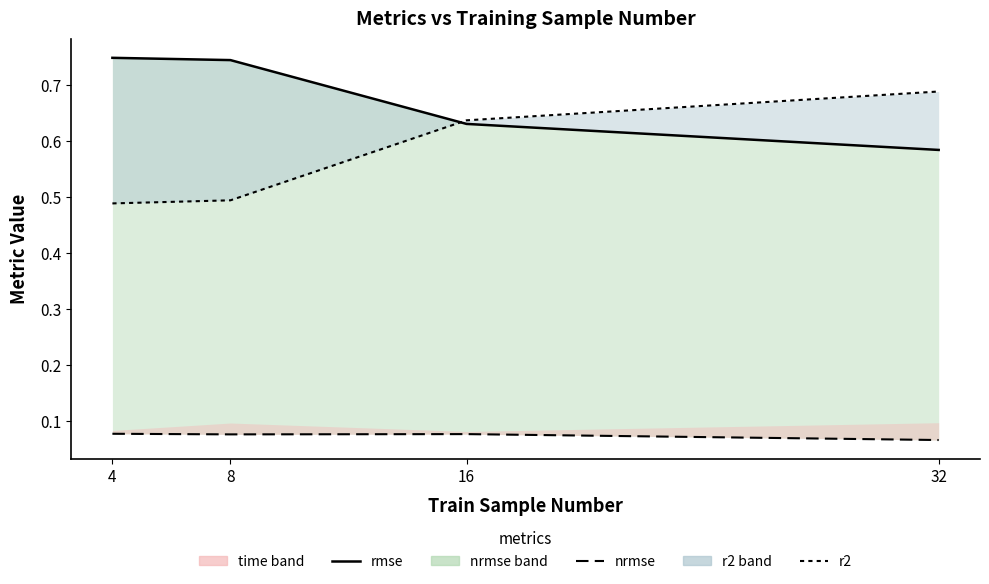

True or false: rmse and nrmse line intersect in this chart.

False